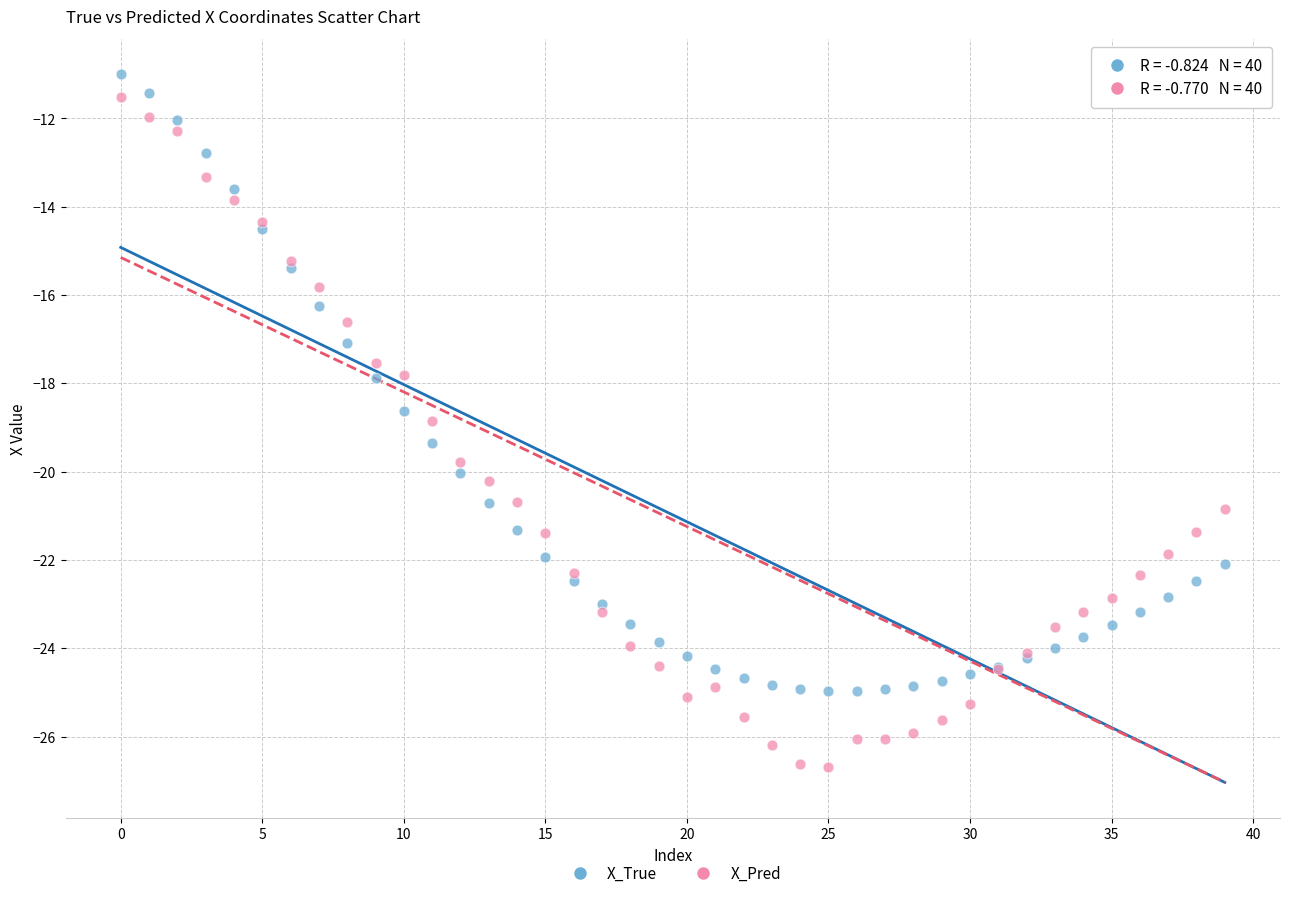

Which series has the largest Y range (max minus min)?

X_Pred